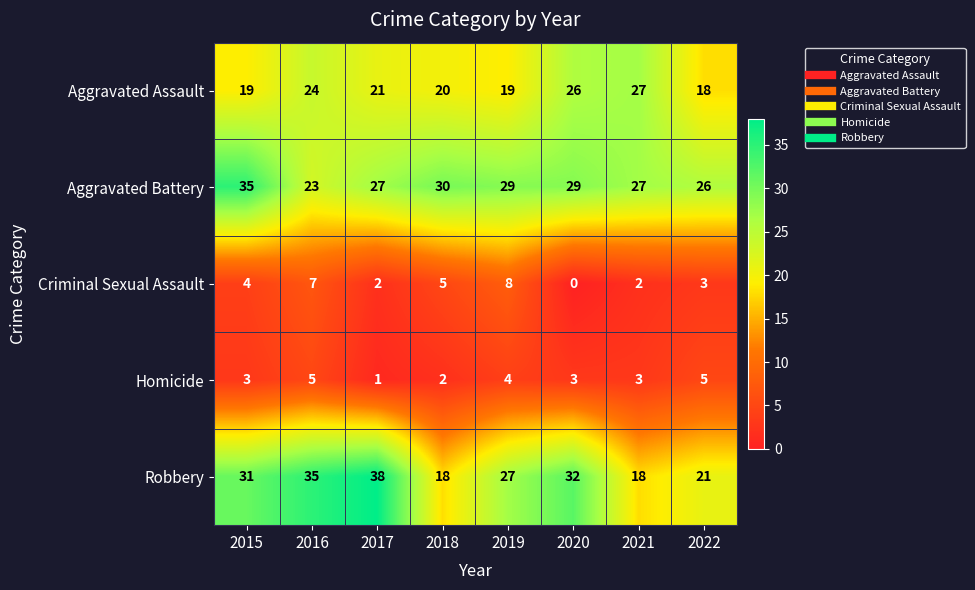

Where is Criminal Sexual Assault nearest to the value 4?

2015